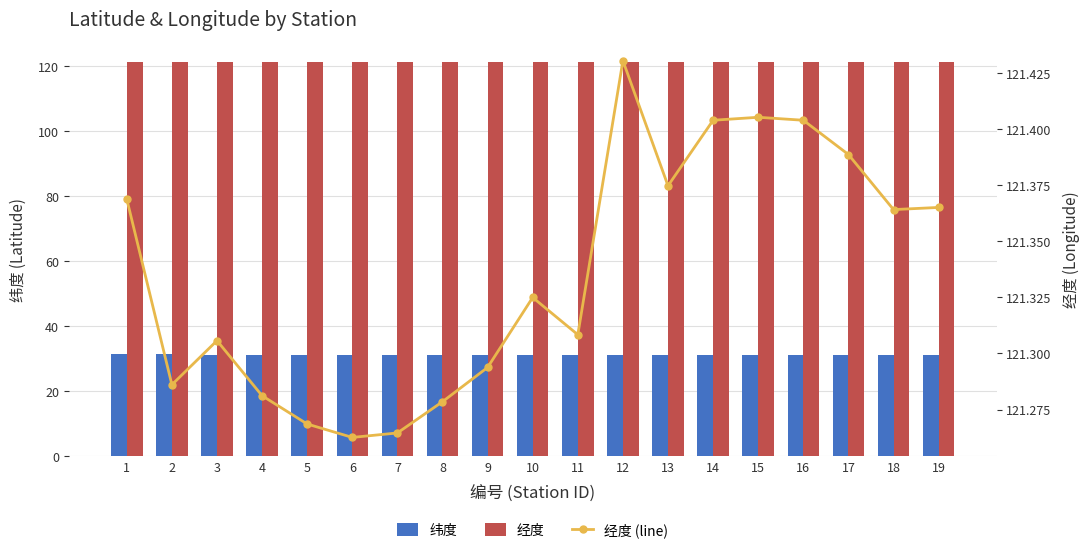

At which label is 纬度 closest to 31?

11